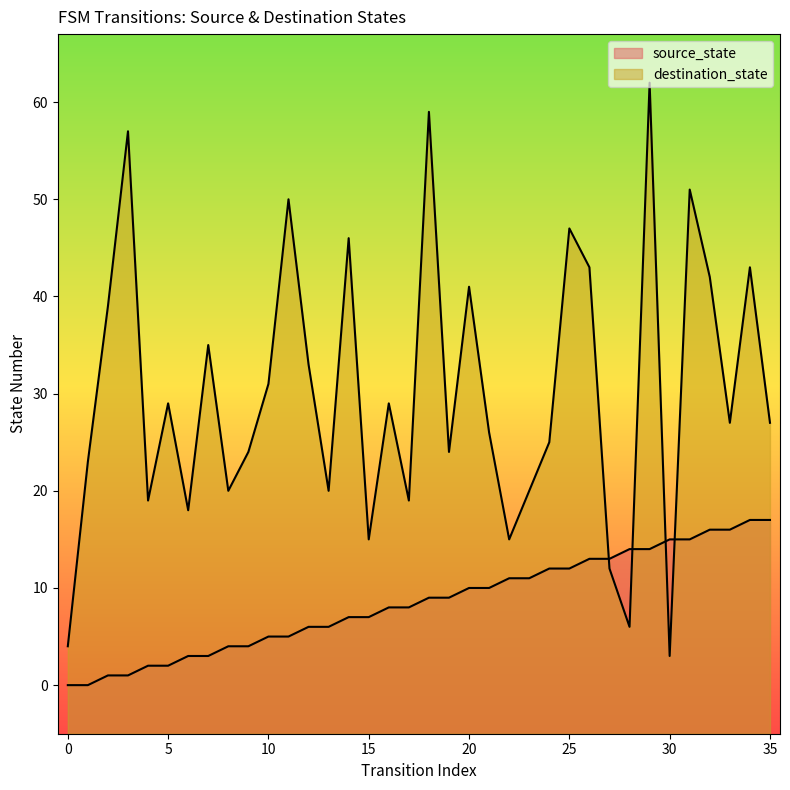

What is the value of the destination_state point at the 11th from the left?

31